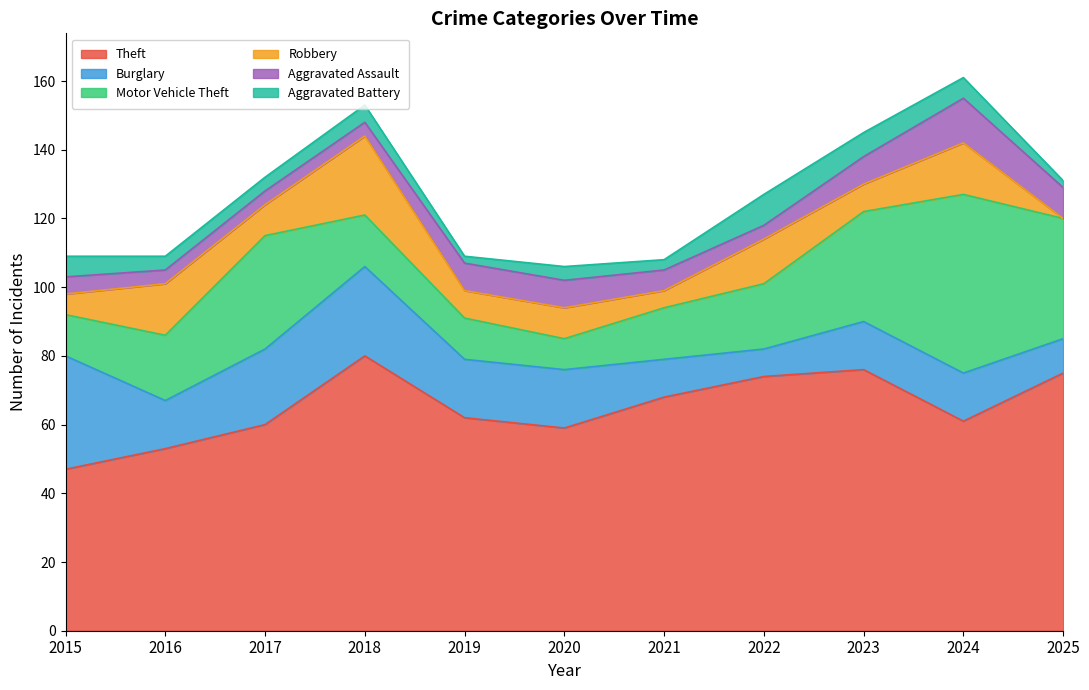

At how many categories does at least one series exceed 51?

10